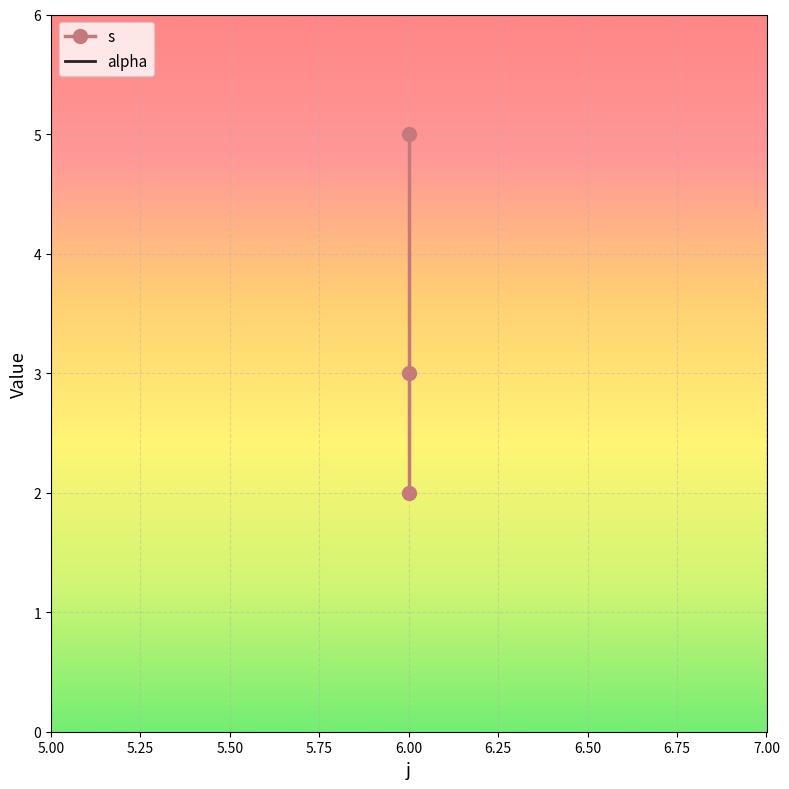

At how many categories does at least one series exceed 4?

1